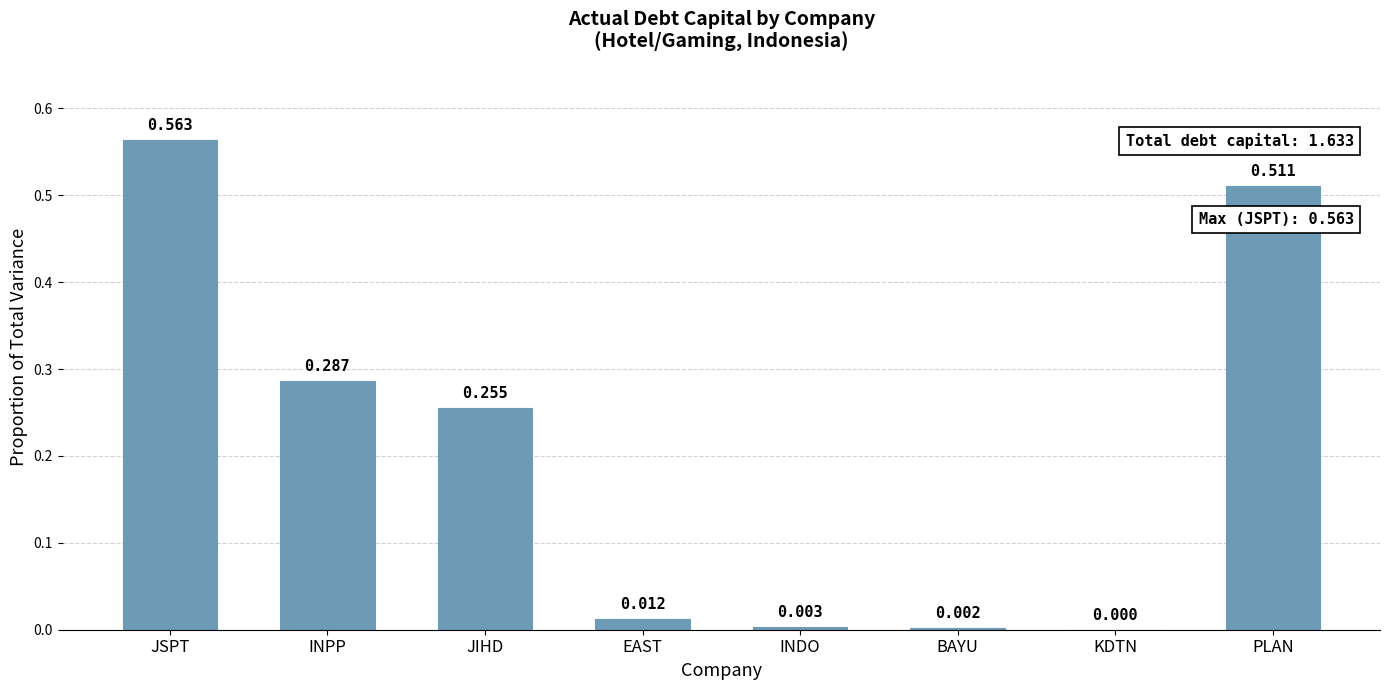

Which has a higher value, PLAN or BAYU?

PLAN